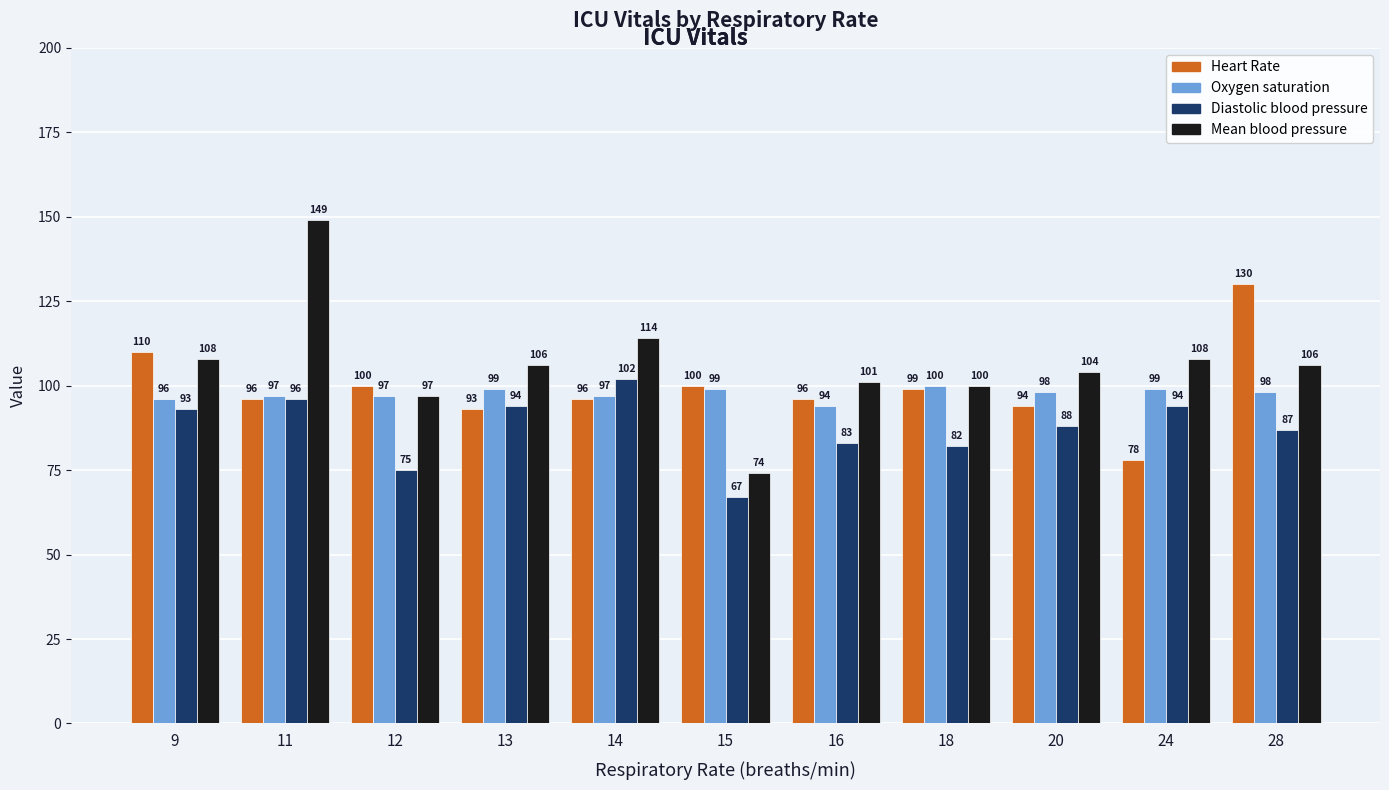

What is the sum of the Oxygen saturation values at 13 and 15?

198